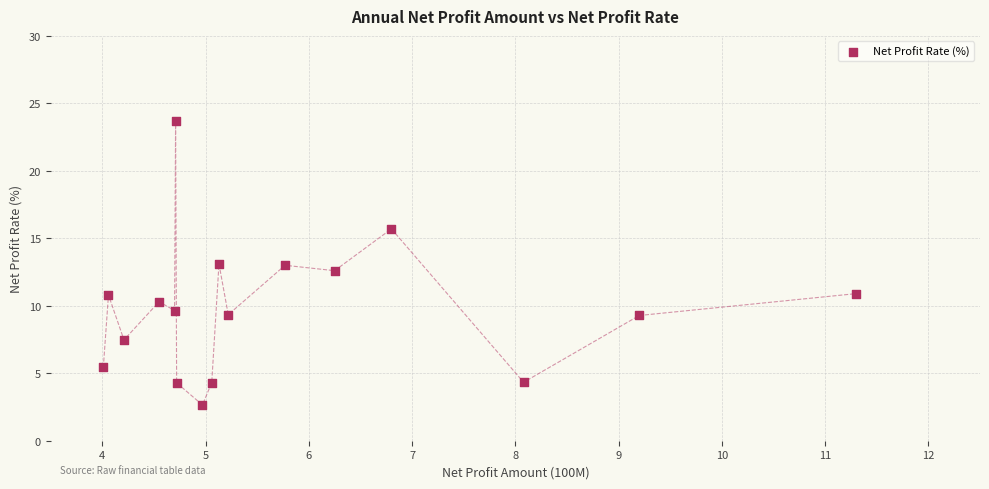

What is the range of X values (max minus min)?

7.3